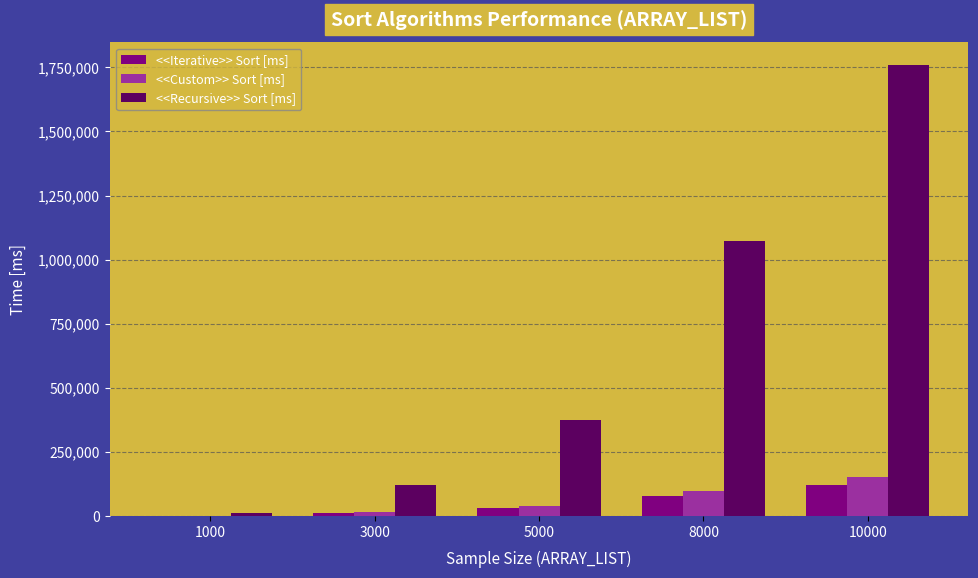

What is the sum of the <<Custom>> Sort [ms] values at 3000 and 5000?

51040